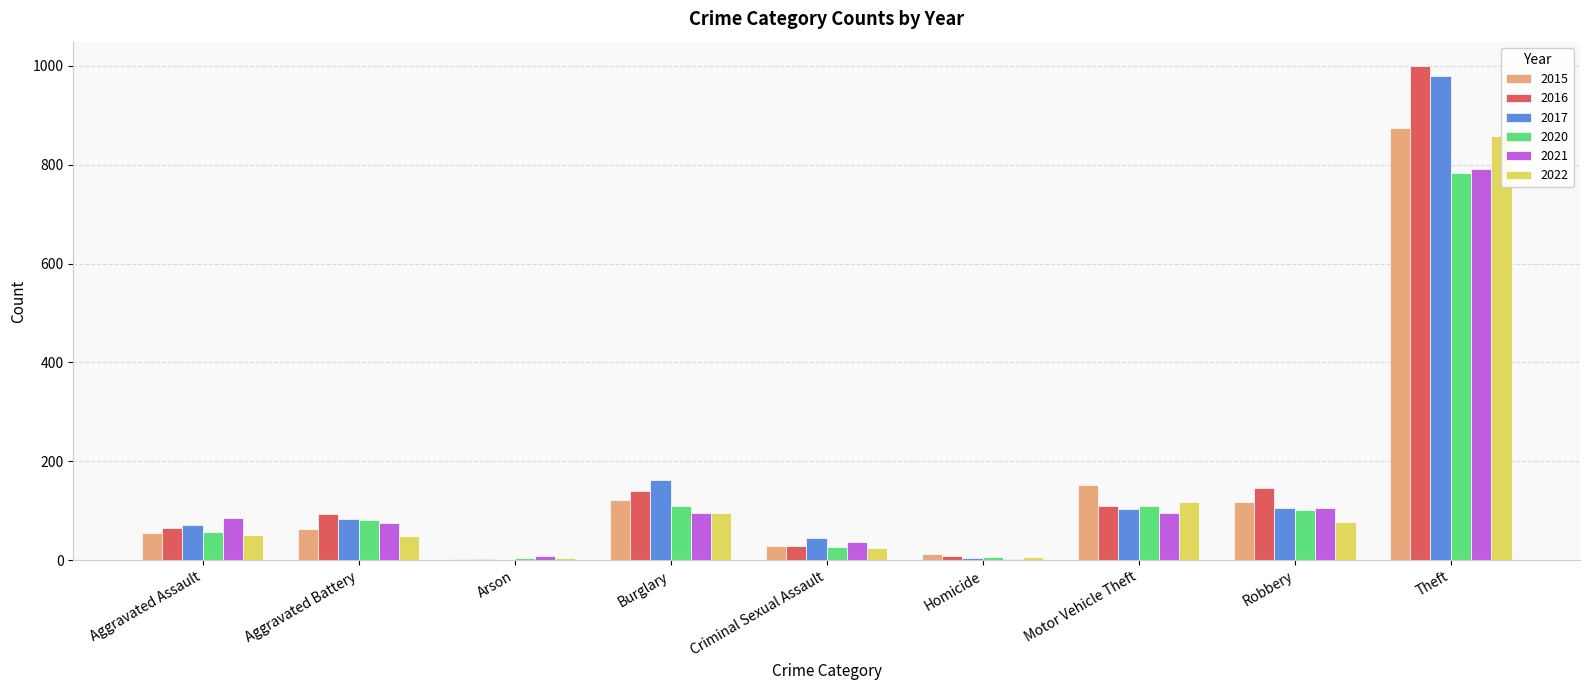

True or false: 2020 has a value of 6 at Arson.

False